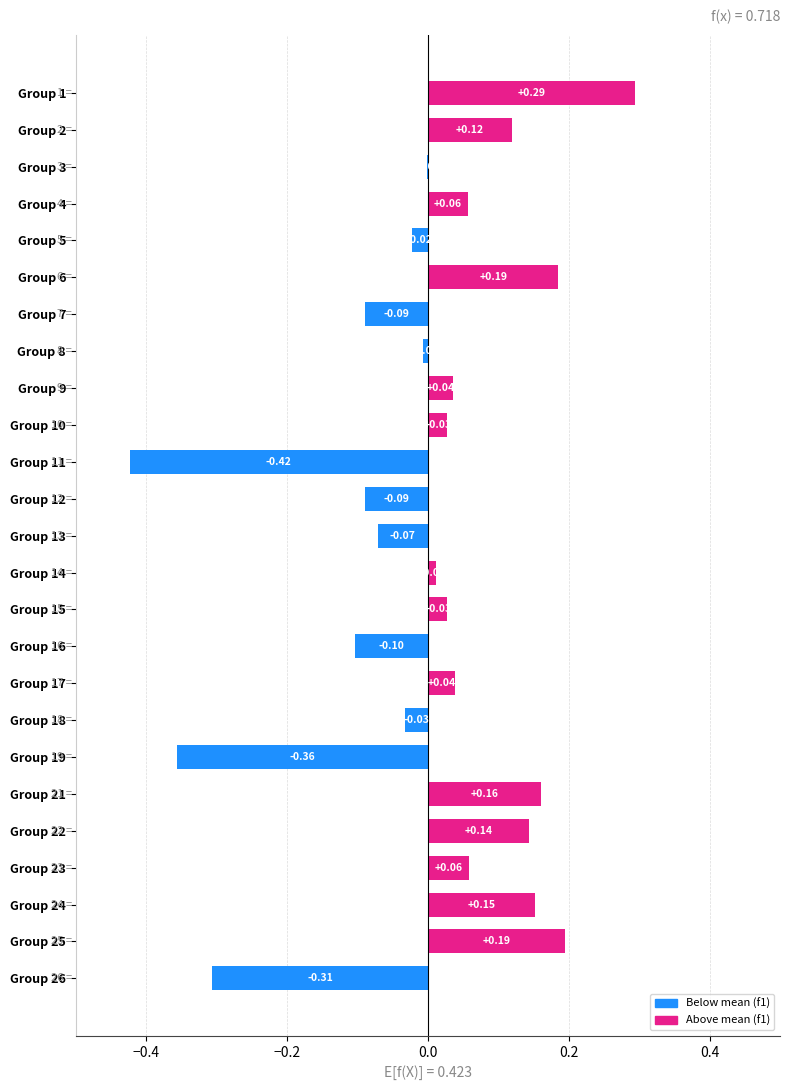

What is the change in value from Group 12 to Group 14?

+0.1